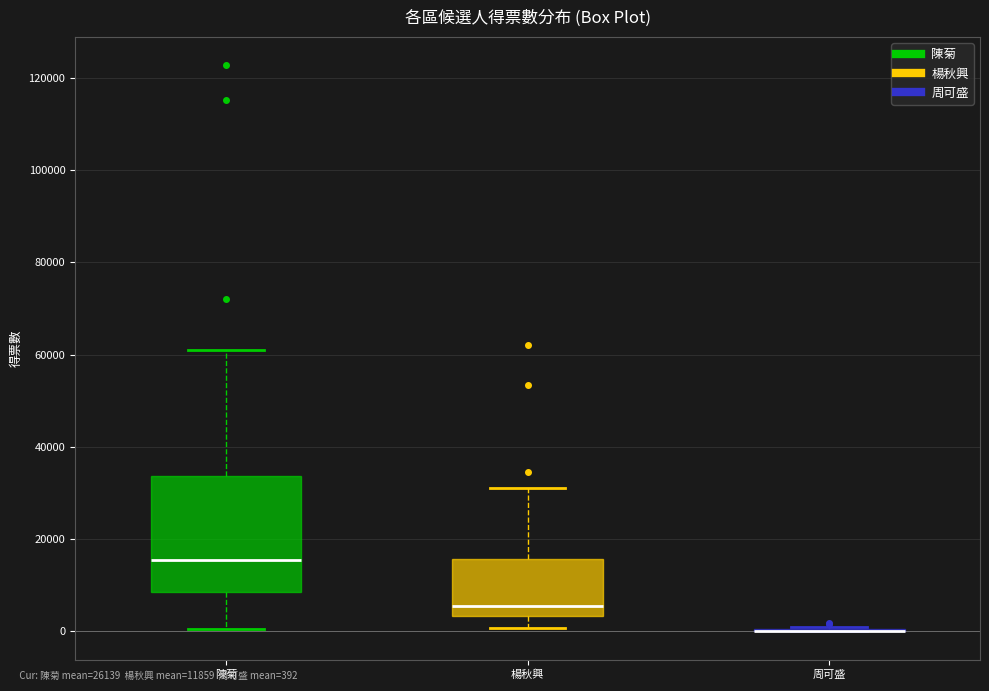

Comparing the boxes themselves (not the whiskers), which one is the tallest?

陳菊